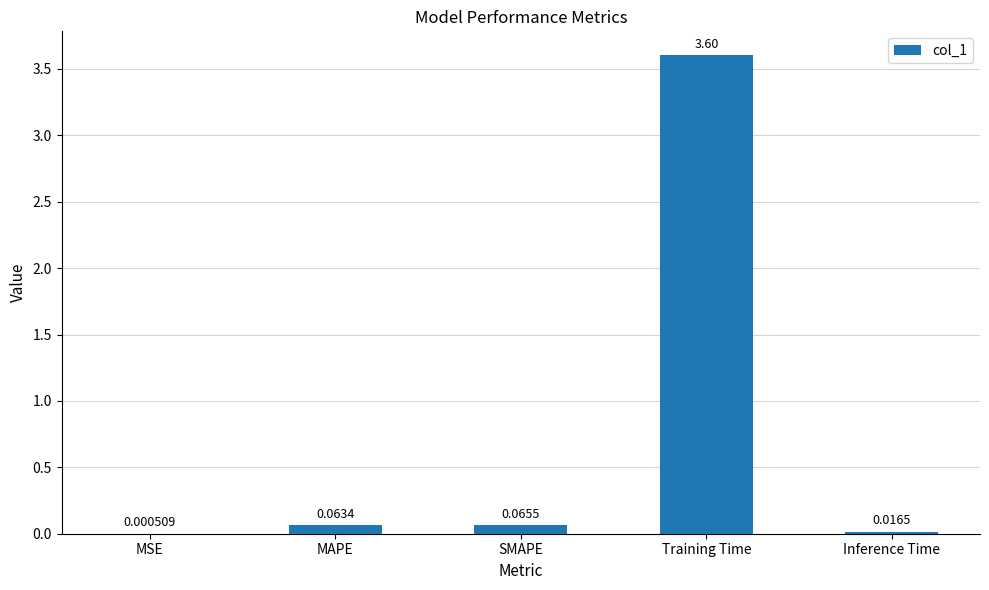

What is the average value?

0.7